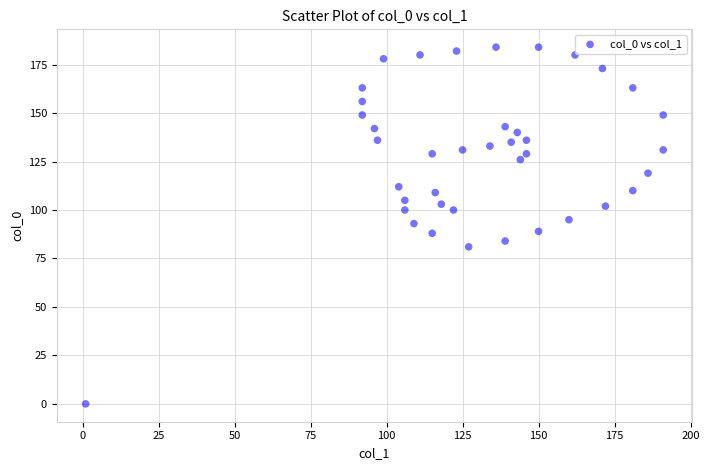

What is the range of X values (max minus min)?

190